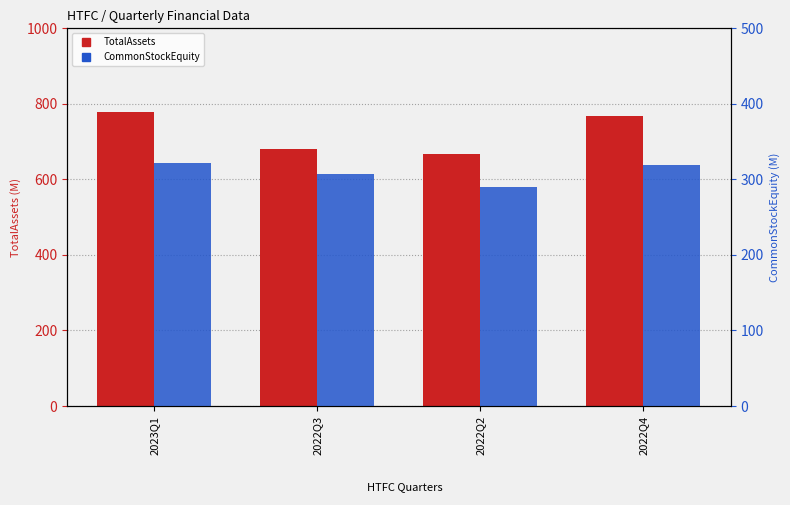

True or false: TotalAssets has a value of 681.4 at 2022Q3.

True